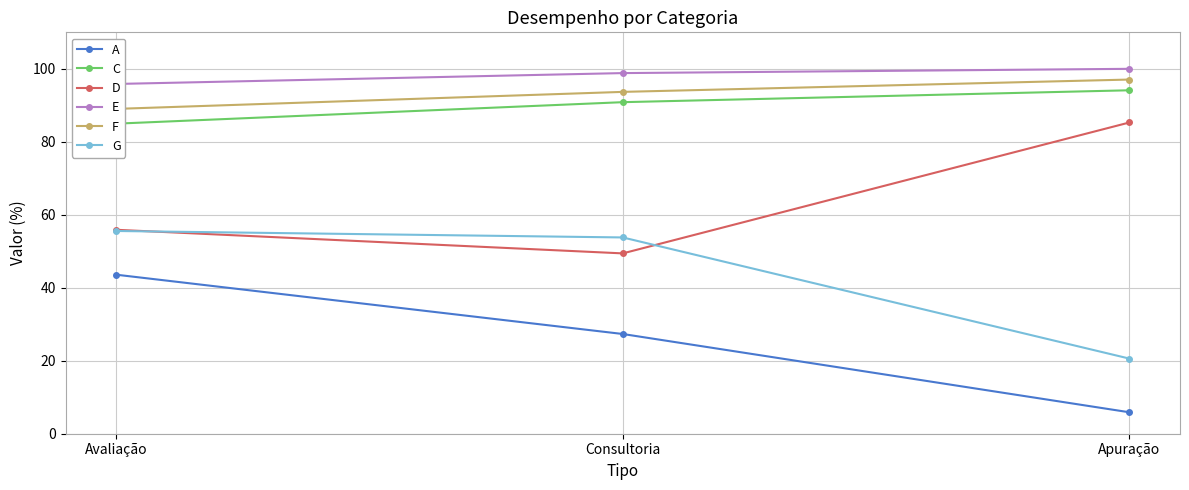

The value of G at Avaliação is 55.6. True or false?

True